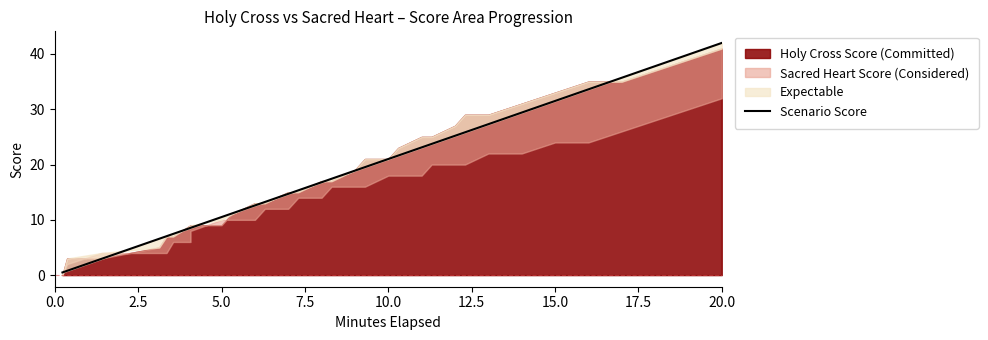

The value at 15 is 10.7. True or false?

False